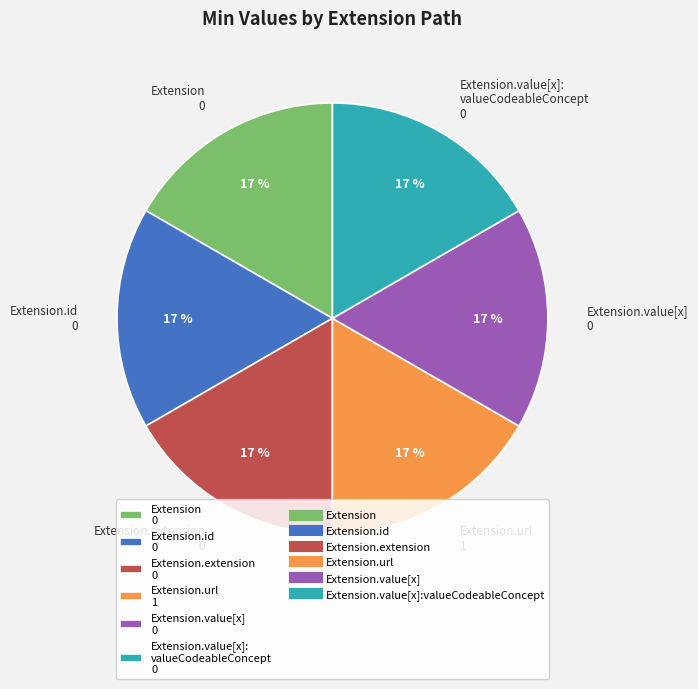

What is the ratio of the value at Extension.value[x] 0 to the value at Extension.id 0?

1.0